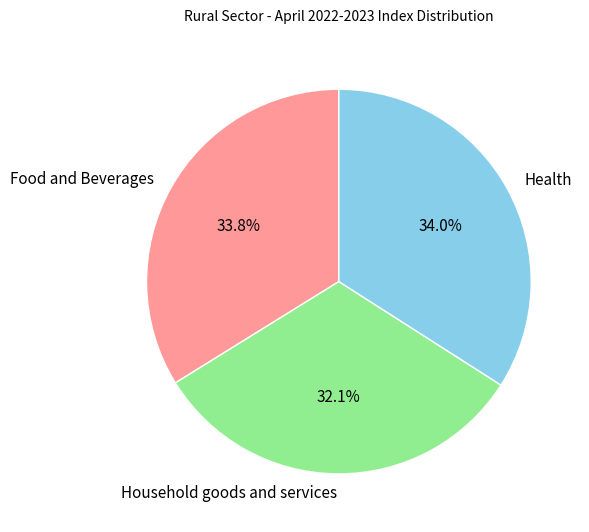

To the nearest percent, what percentage of the pie is Health?

34%